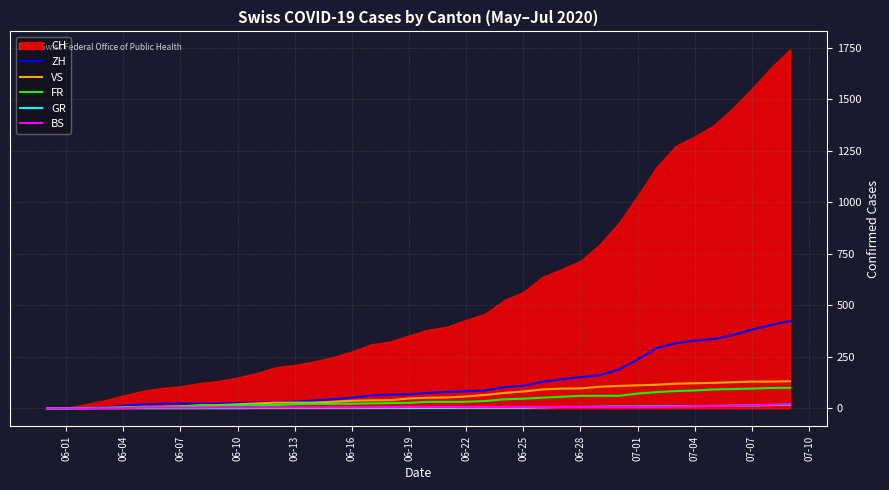

How many categories are shown in the chart?

40